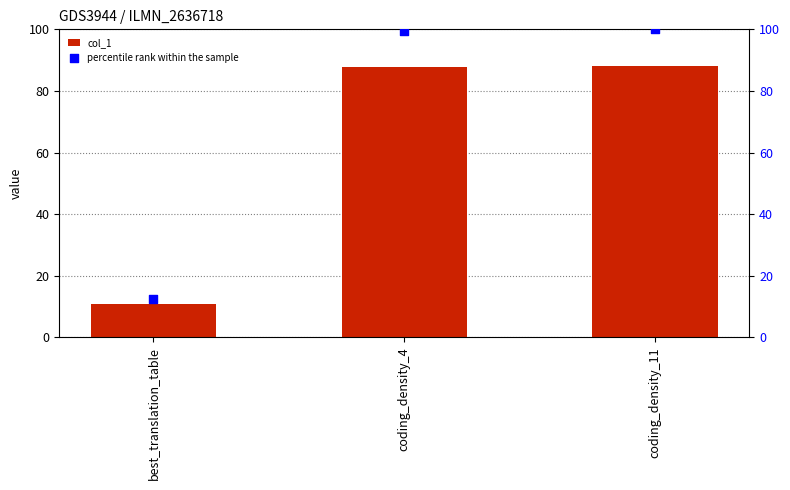

At which category is the sum across all series the highest?

coding_density_11